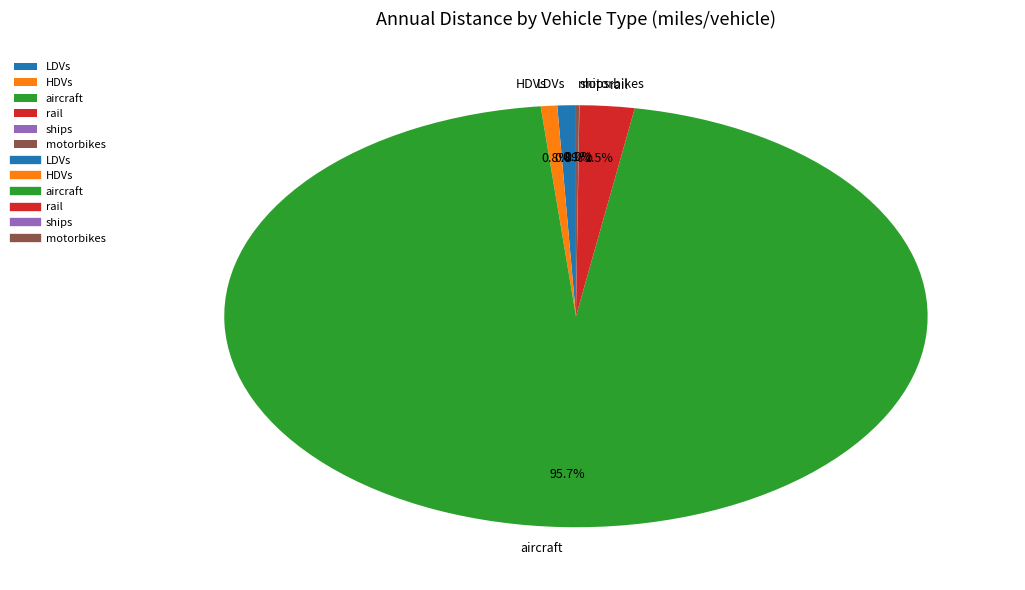

Which slice is the largest?

aircraft